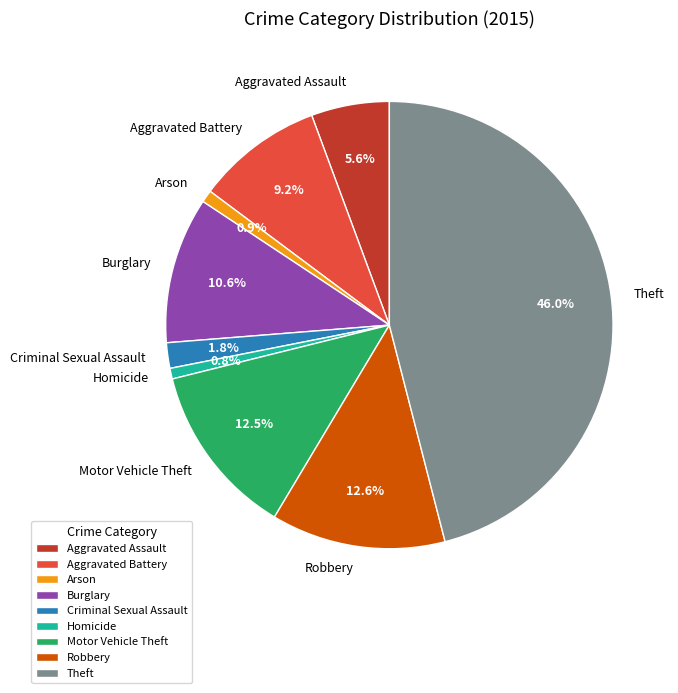

Which slice is the largest?

Theft